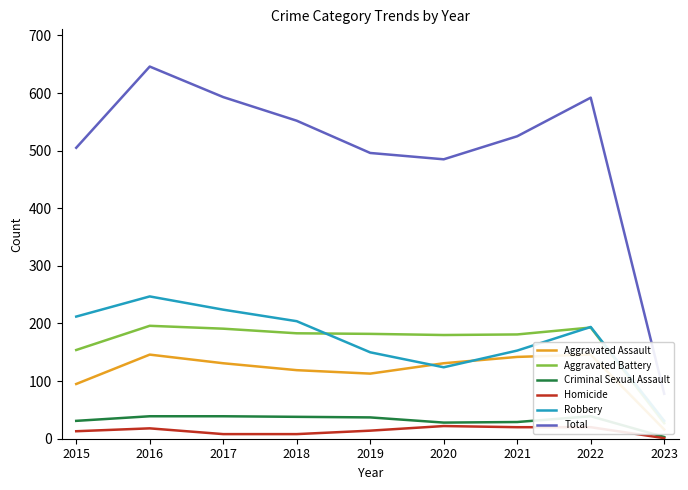

Reading left to right, transcribe all the data shown in this chart.

Aggravated Assault: 2015=95	2016=146	2017=131	2018=119	2019=113	2020=131	2021=142	2022=146	2023=16
Aggravated Battery: 2015=154	2016=196	2017=191	2018=183	2019=182	2020=180	2021=181	2022=193	2023=27
Criminal Sexual Assault: 2015=31	2016=39	2017=39	2018=38	2019=37	2020=28	2021=29	2022=39	2023=3
Homicide: 2015=13	2016=18	2017=8	2018=8	2019=14	2020=22	2021=20	2022=20	2023=1
Robbery: 2015=212	2016=247	2017=224	2018=204	2019=150	2020=124	2021=153	2022=194	2023=31
Total: 2015=505	2016=646	2017=593	2018=552	2019=496	2020=485	2021=525	2022=592	2023=78